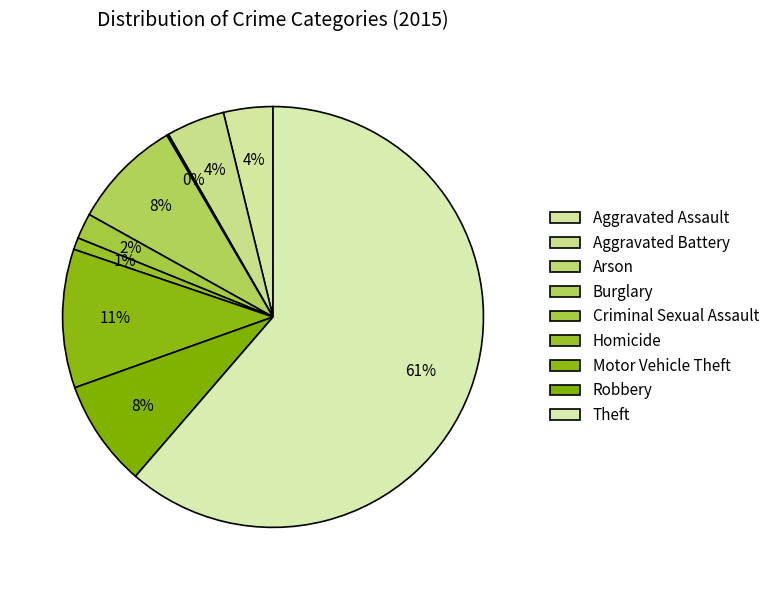

What is the change in value from Homicide to Motor Vehicle Theft?

+139